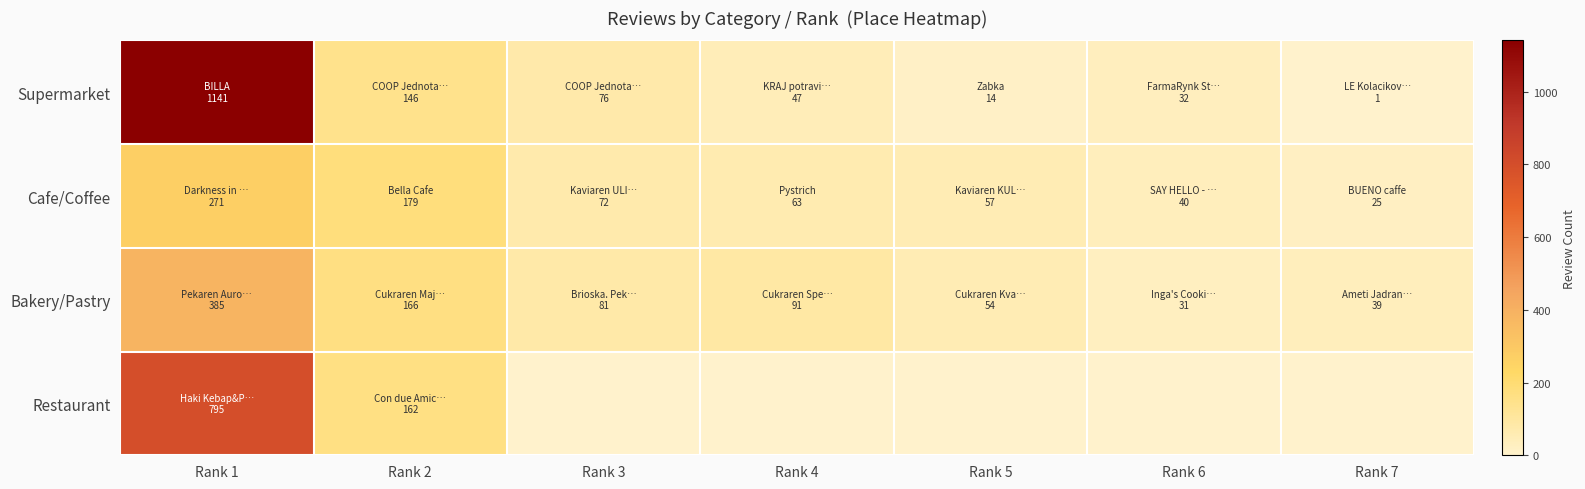

At Rank 1, list the series in order from smallest to largest.

Cafe/Coffee, Bakery/Pastry, Restaurant, Supermarket